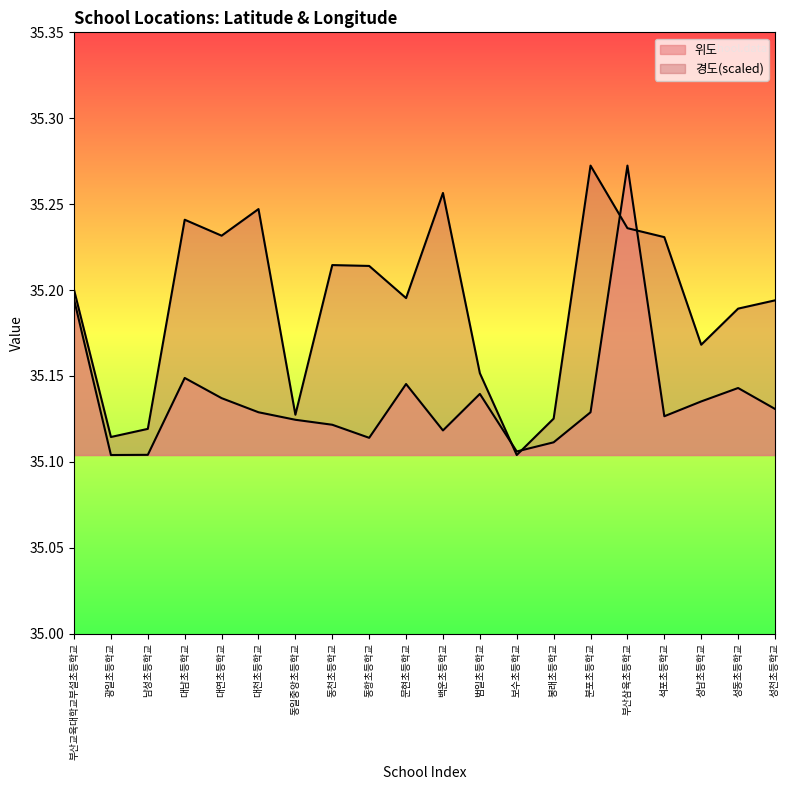

At which category does 위도 reach its first local peak?

대남초등학교